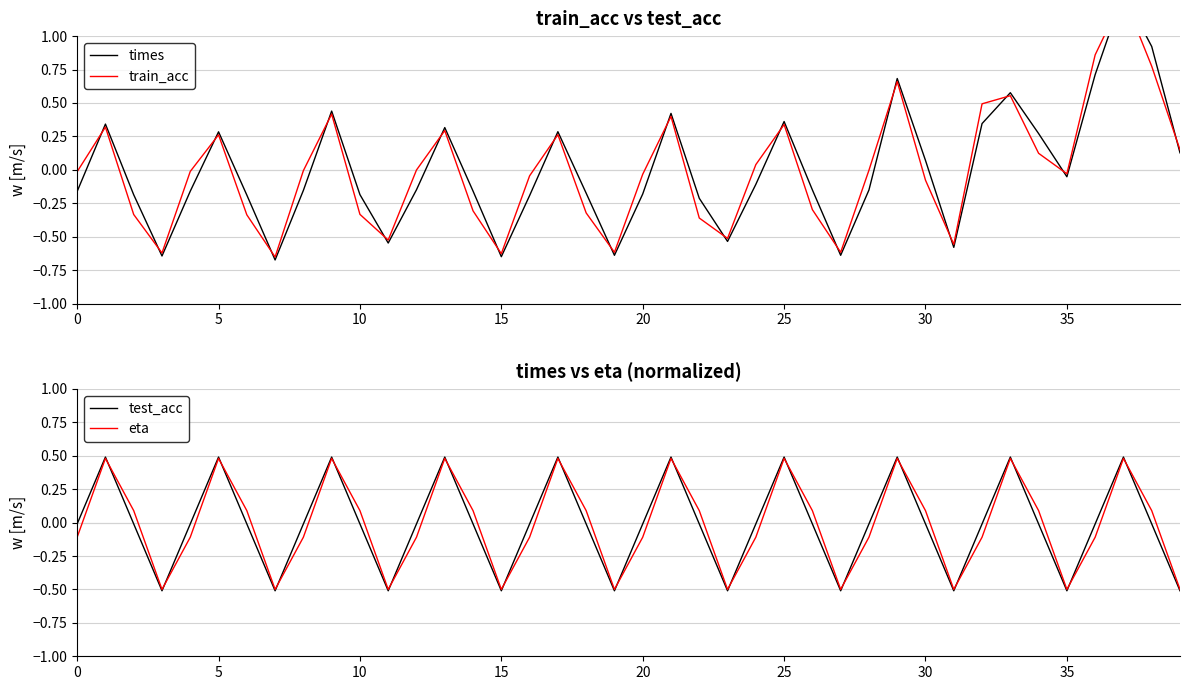

Where do test_acc and times first cross each other?

28 and 29